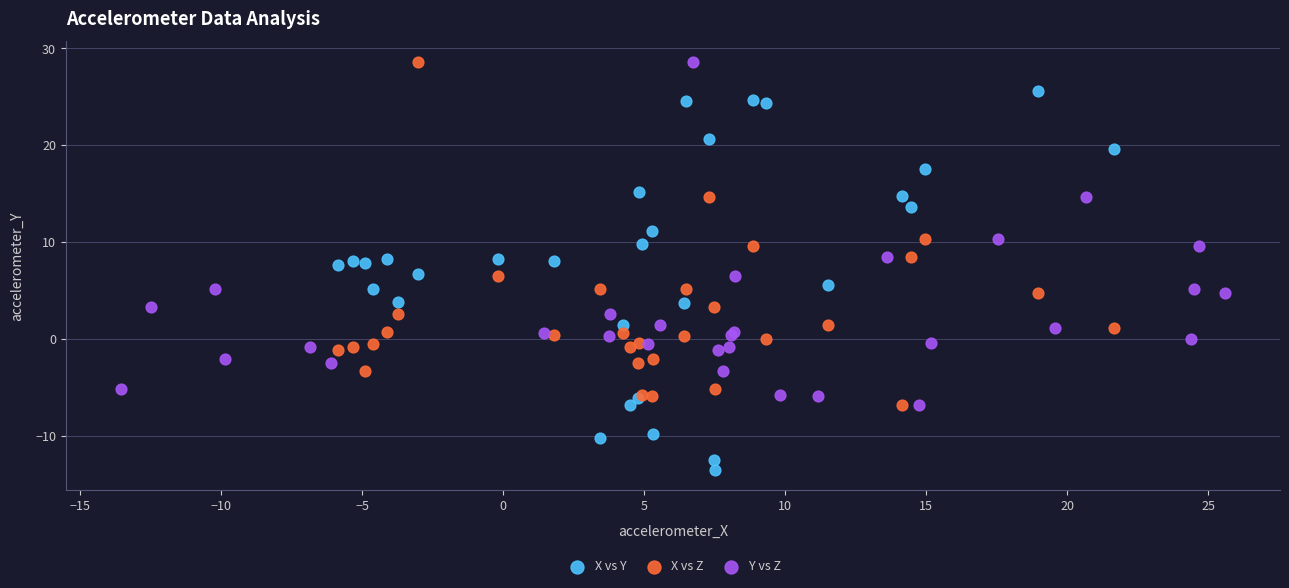

Which series has the largest Y range (max minus min)?

X vs Y